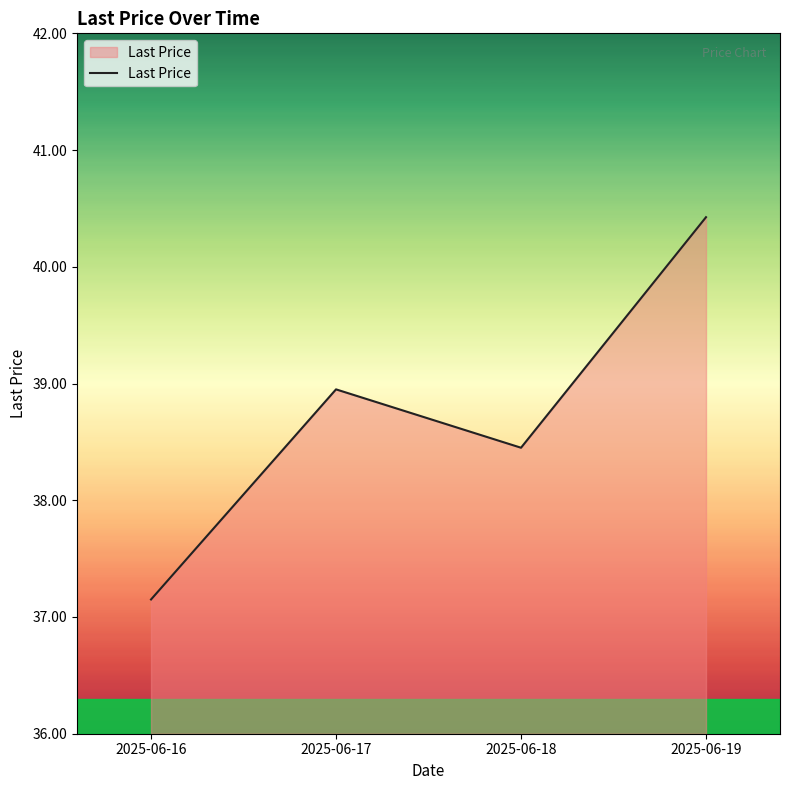

What is the ratio of the value at 2025-06-18 to the value at 2025-06-19?

1.0